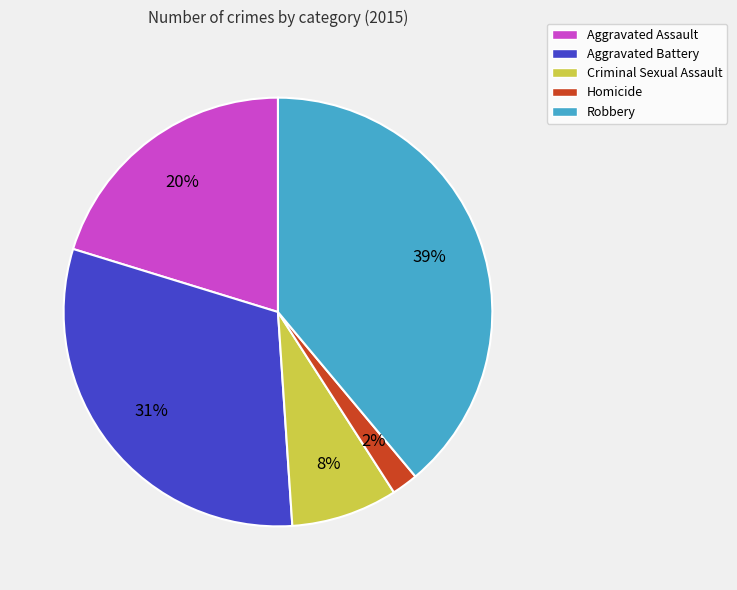

Combined, do Criminal Sexual Assault and Aggravated Battery account for over 50%?

No